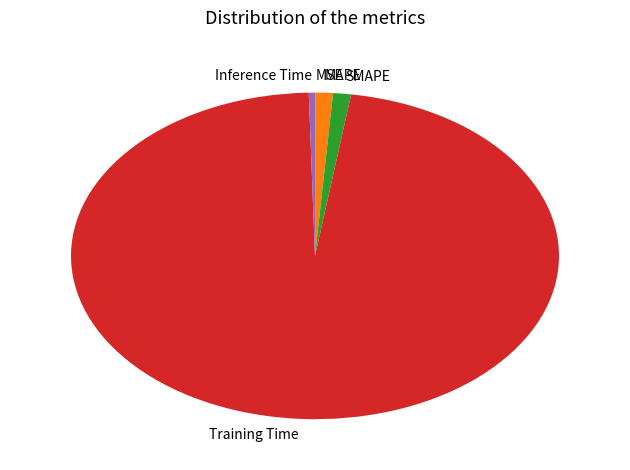

Do Inference Time and SMAPE together represent more than half of the pie?

No